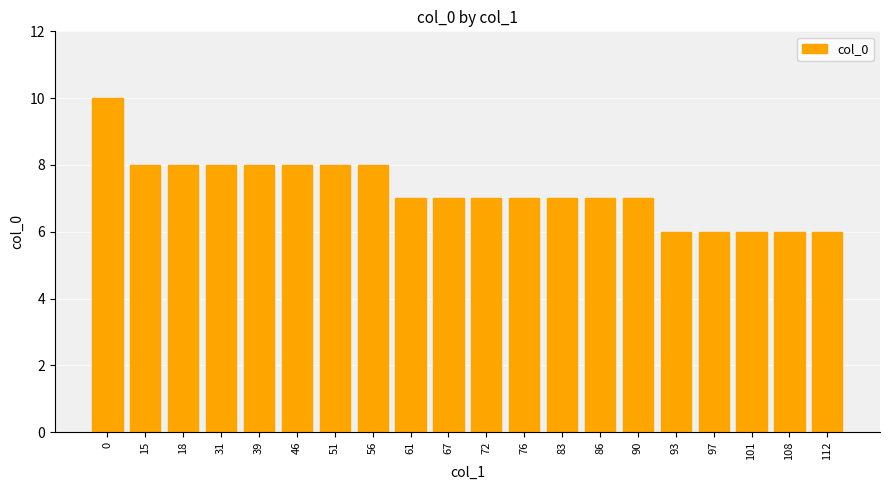

What is the value of the 14th bar from the left?

7